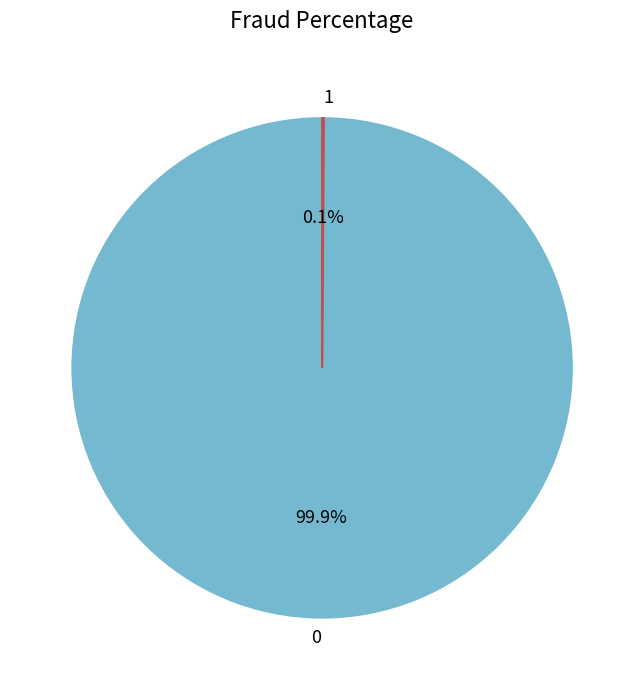

Does 0 account for over 50% of the chart?

Yes